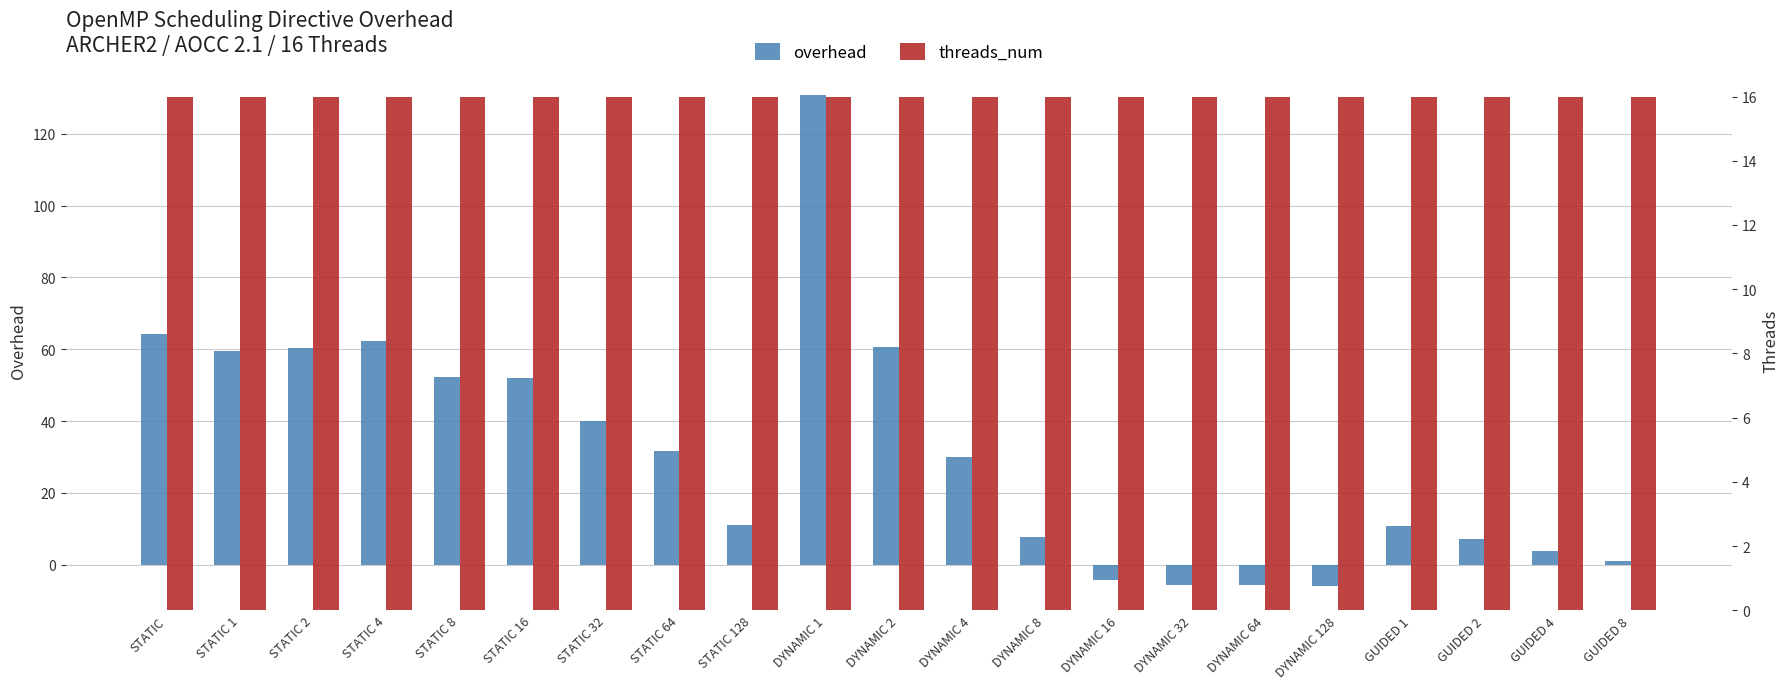

What is the label of the 10th bar from the left?

DYNAMIC 1